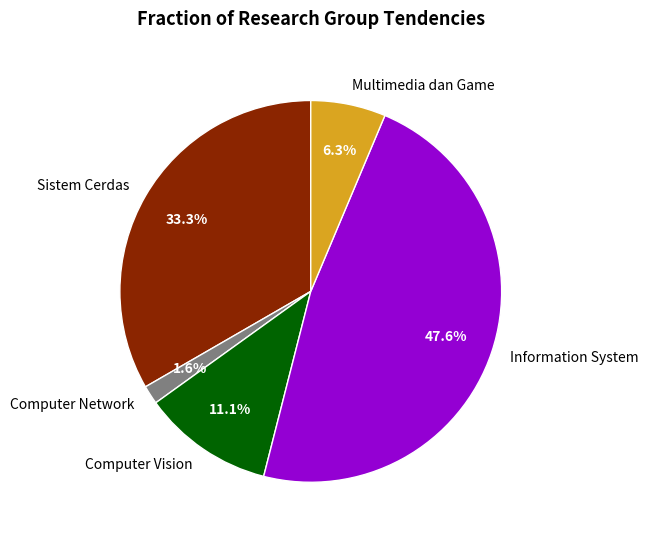

What percentage do Sistem Cerdas and Computer Vision together represent?

44.4%